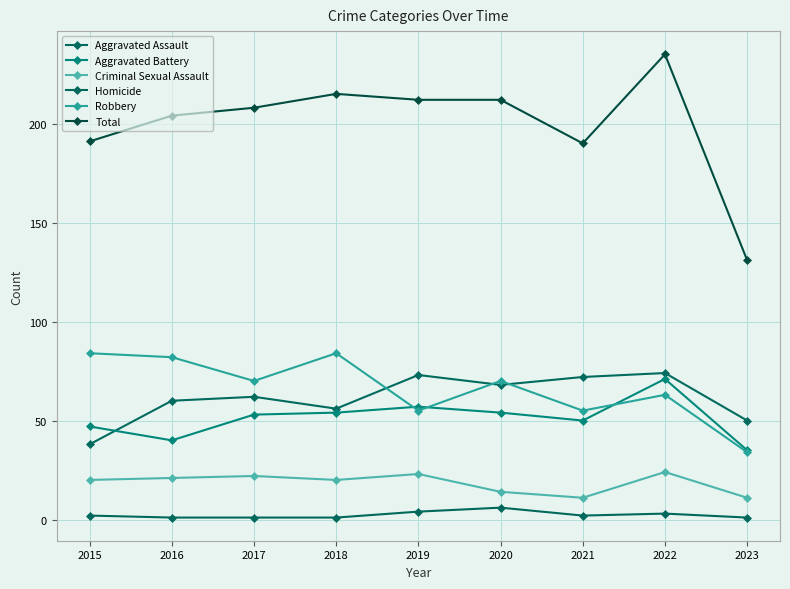

Is this an area chart (filled region under the line)?

No